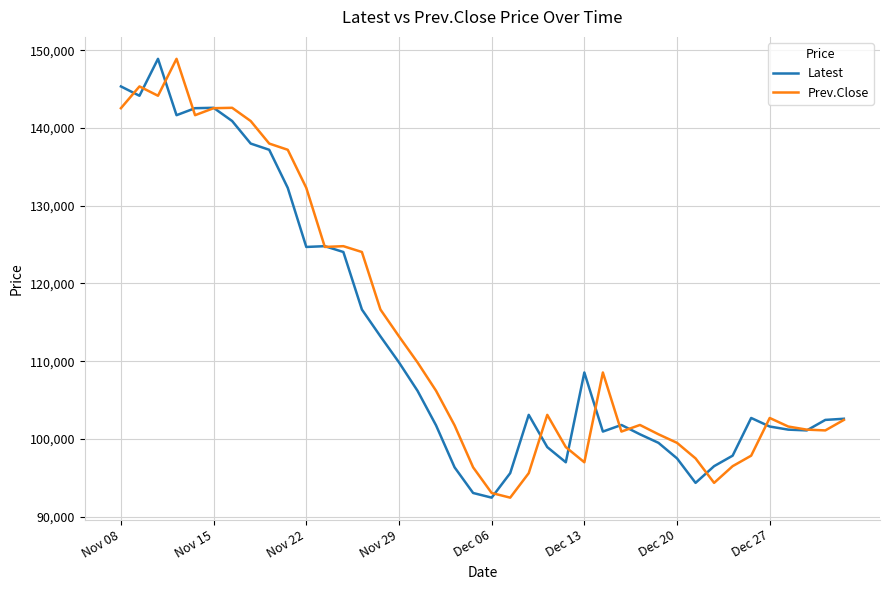

At how many categories does at least one series exceed 109243?

17